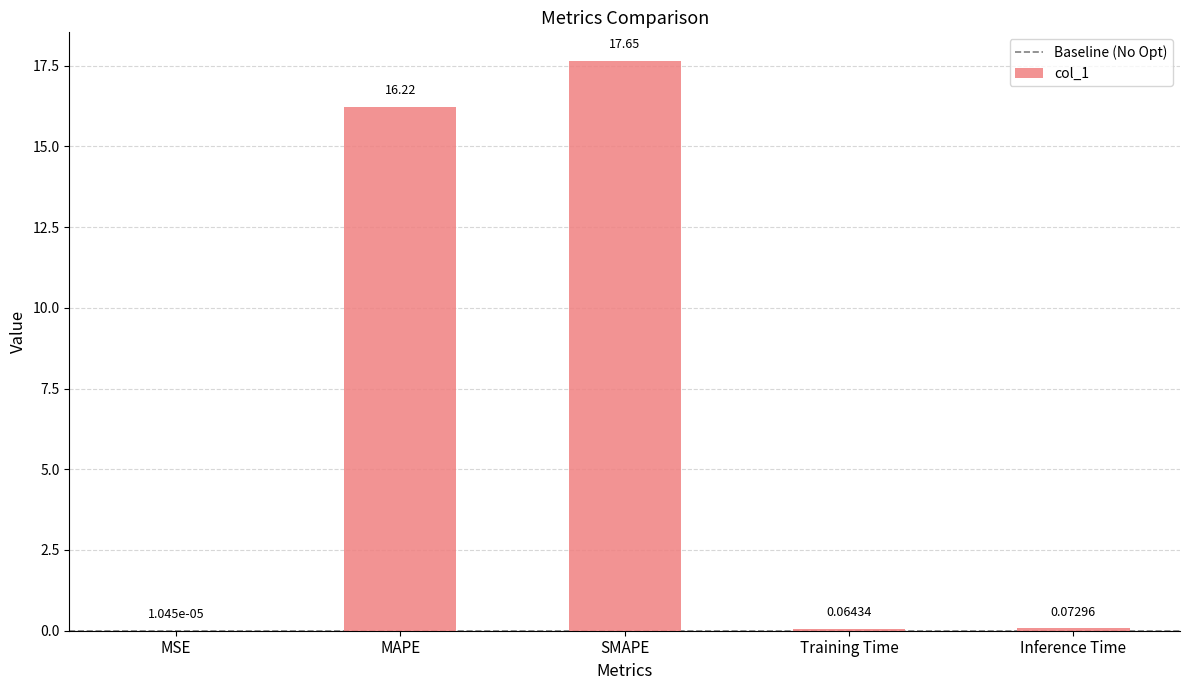

What is the change in value from MSE to Inference Time?

+0.1